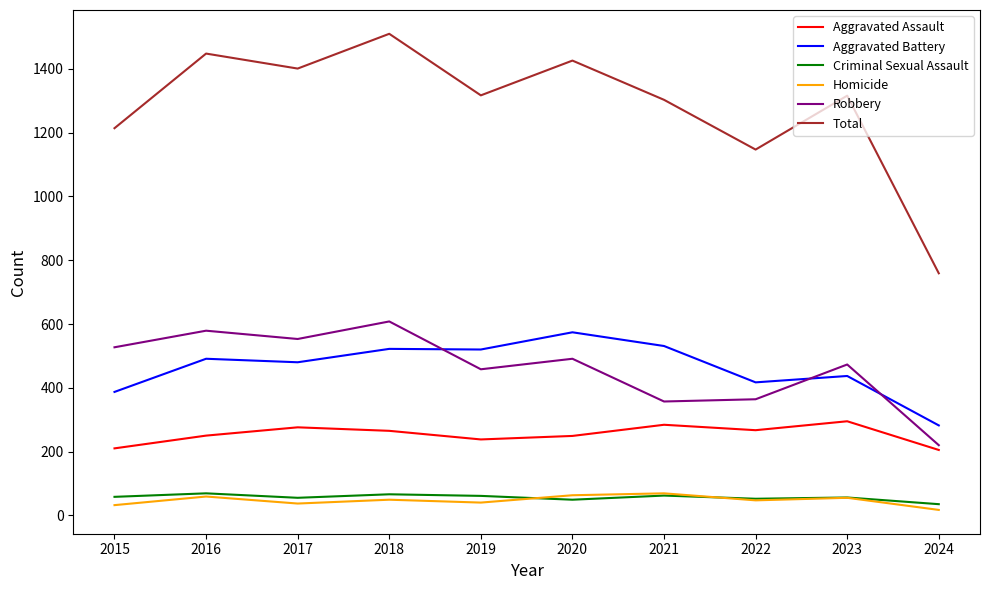

At which category does the chart reach its peak across all series?

2018